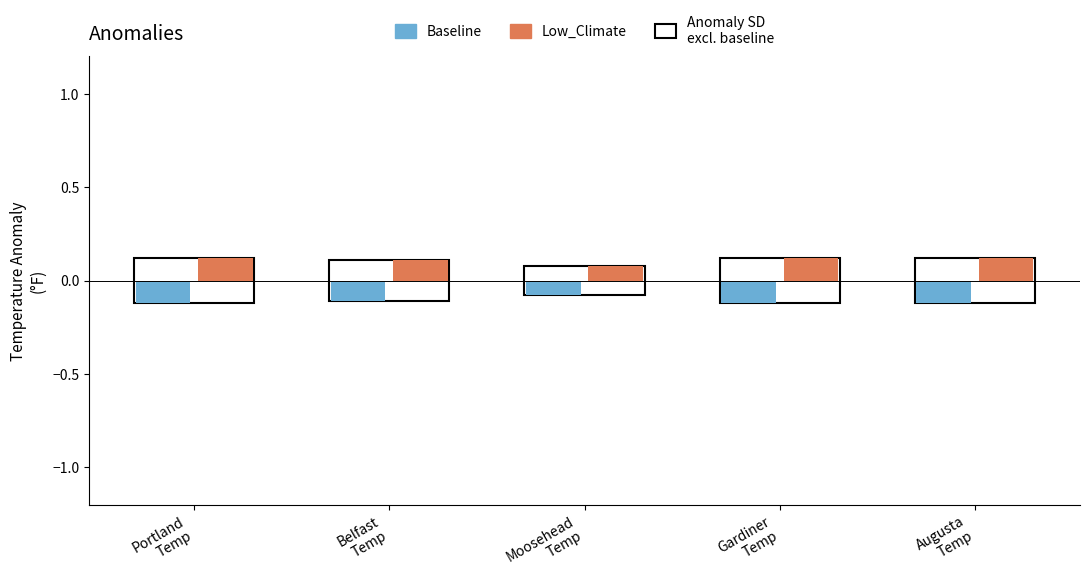

Reading left to right, what are all the values shown in this chart?

Baseline: -0.1	-0.1	-0.1	-0.1	-0.1
Low_Climate: 0.1	0.1	0.1	0.1	0.1